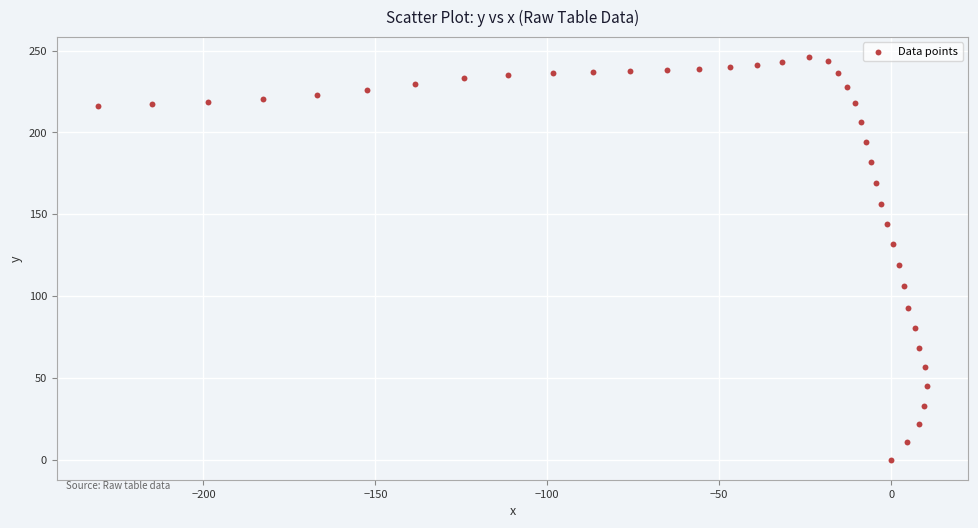

What Y value in the scatter plot is closest to 123?

118.8